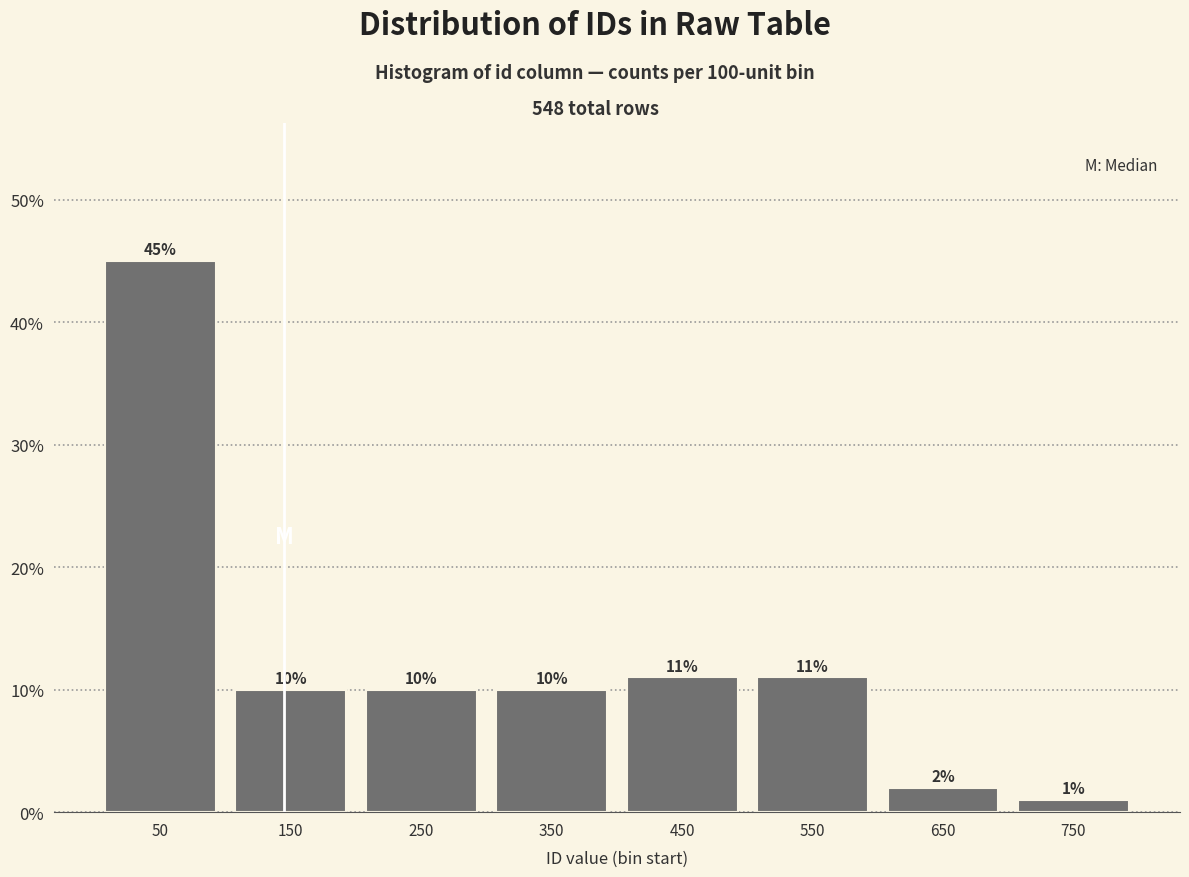

Over which range of the x-axis is the bar tallest?

0 to 100